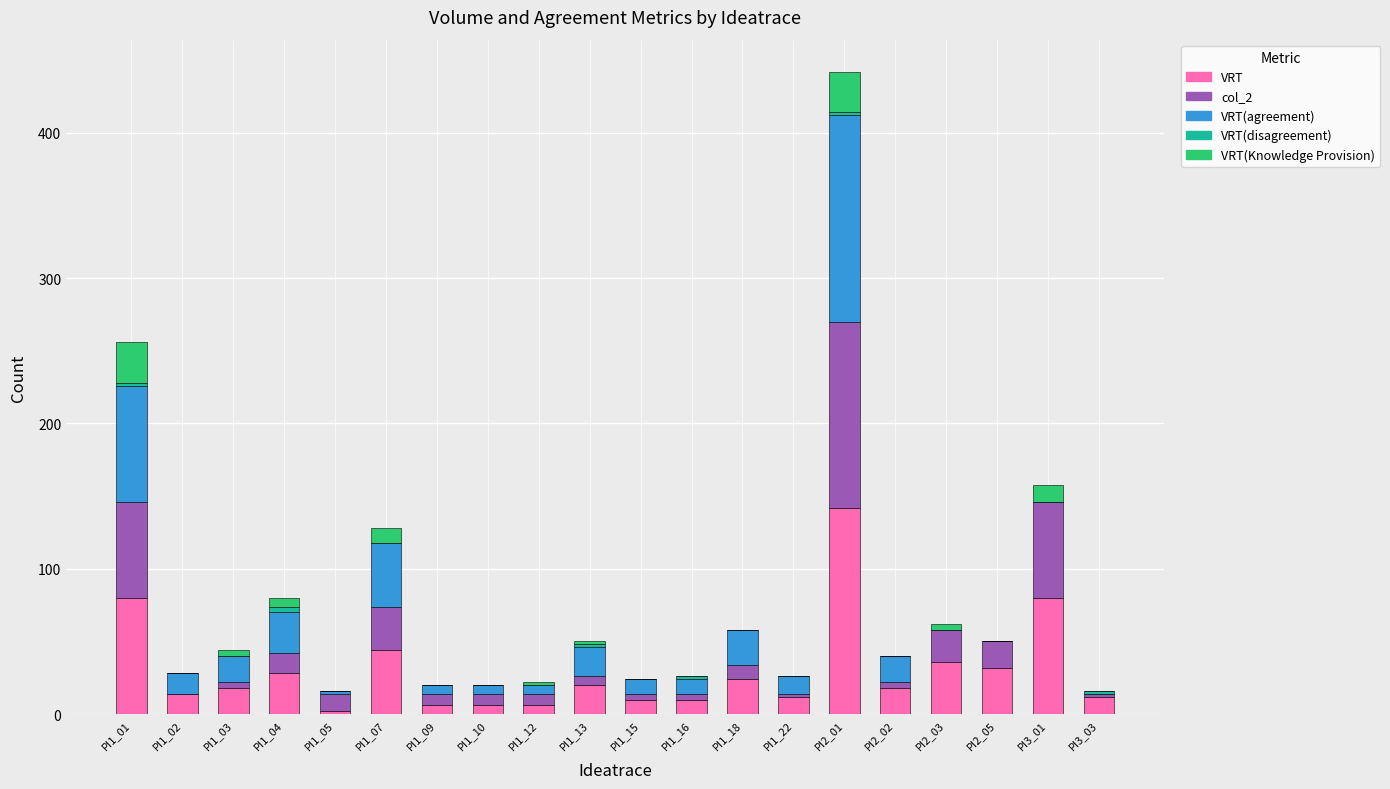

At which category is the sum across all series the highest?

PI2_01